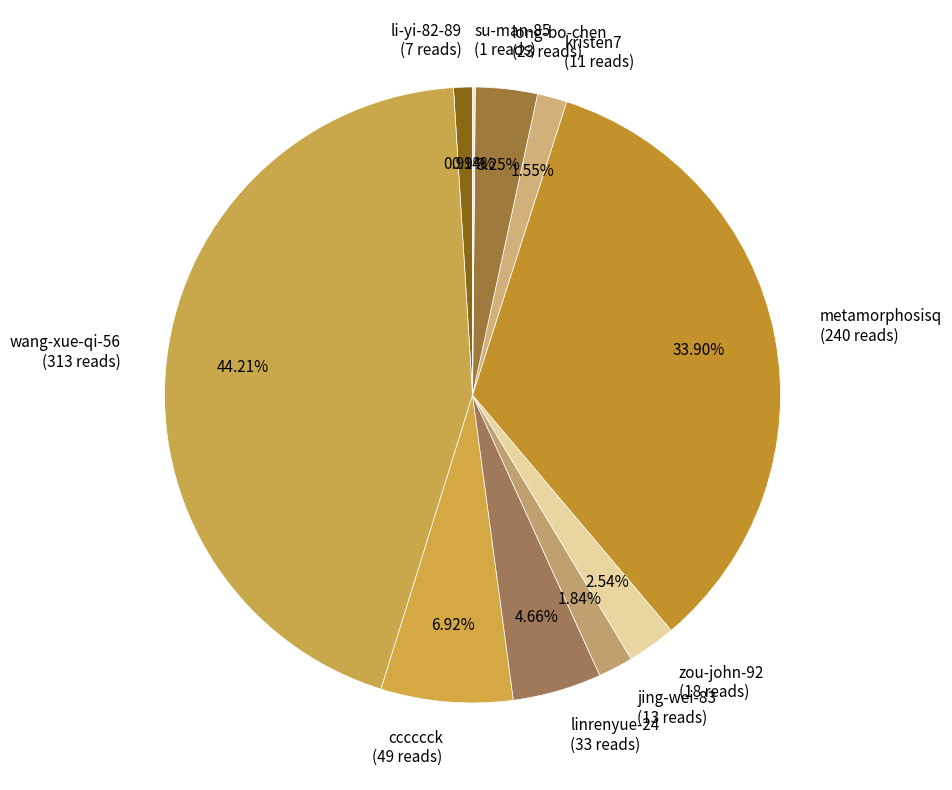

What is the ratio of the value at wang-xue-qi-56 (313 reads) to the value at li-yi-82-89 (7 reads)?

44.7